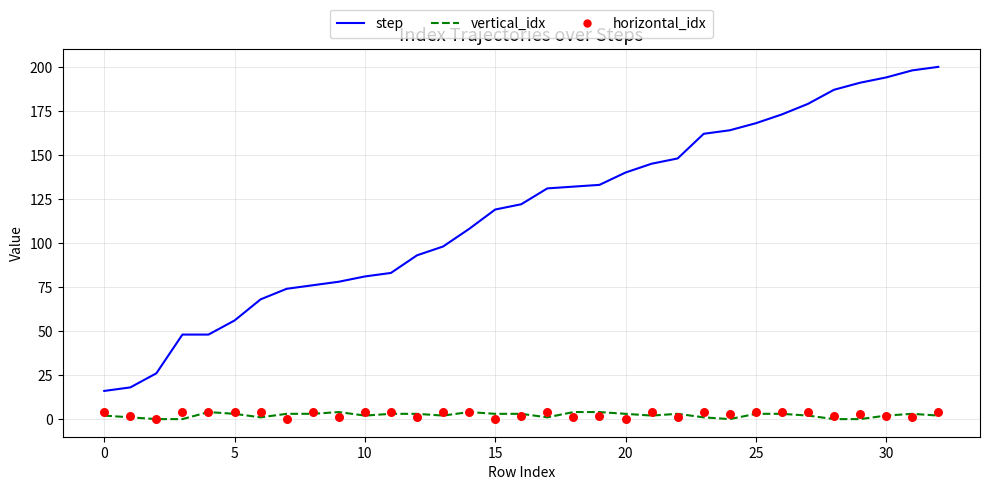

Which series reaches the maximum Y coordinate?

step